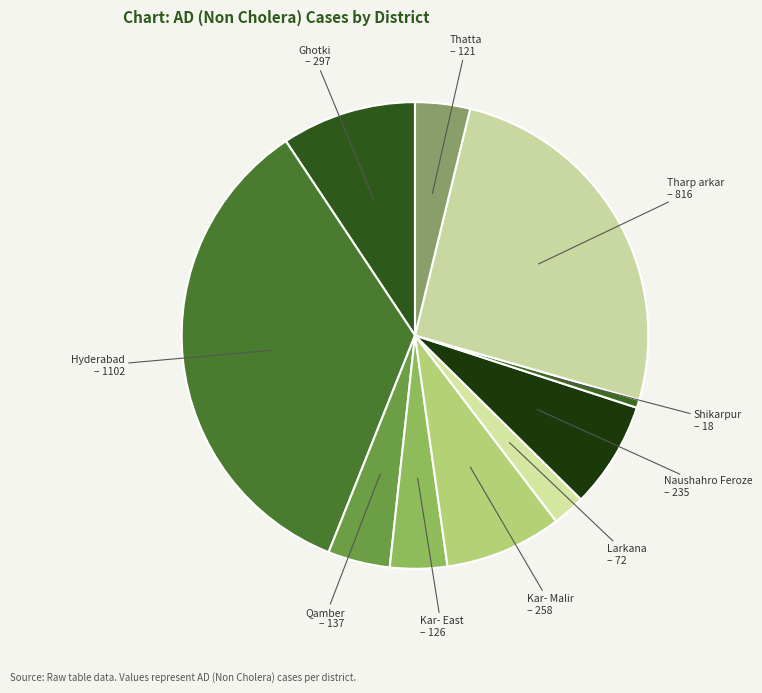

Is there any slice that represents more than half of the pie?

No